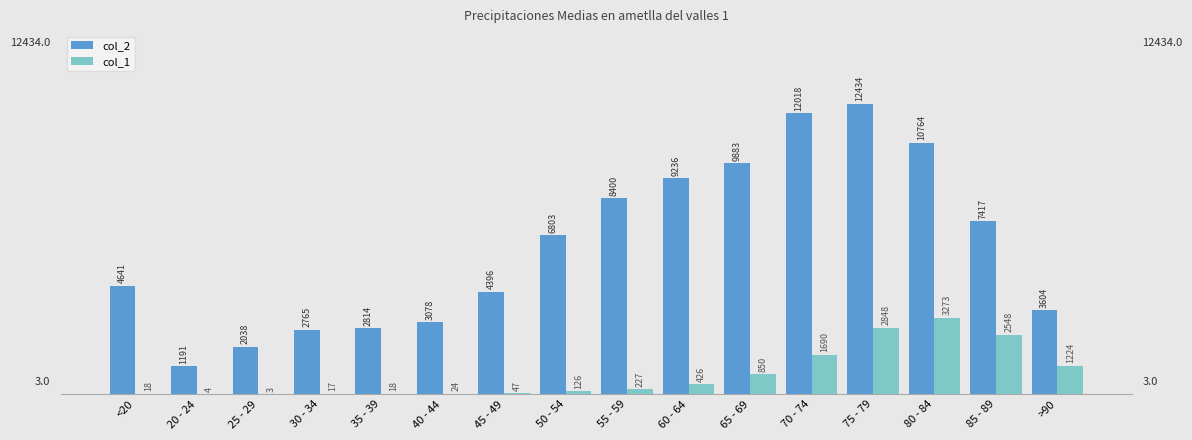

Where is col_1 nearest to the value 1638?

70 - 74